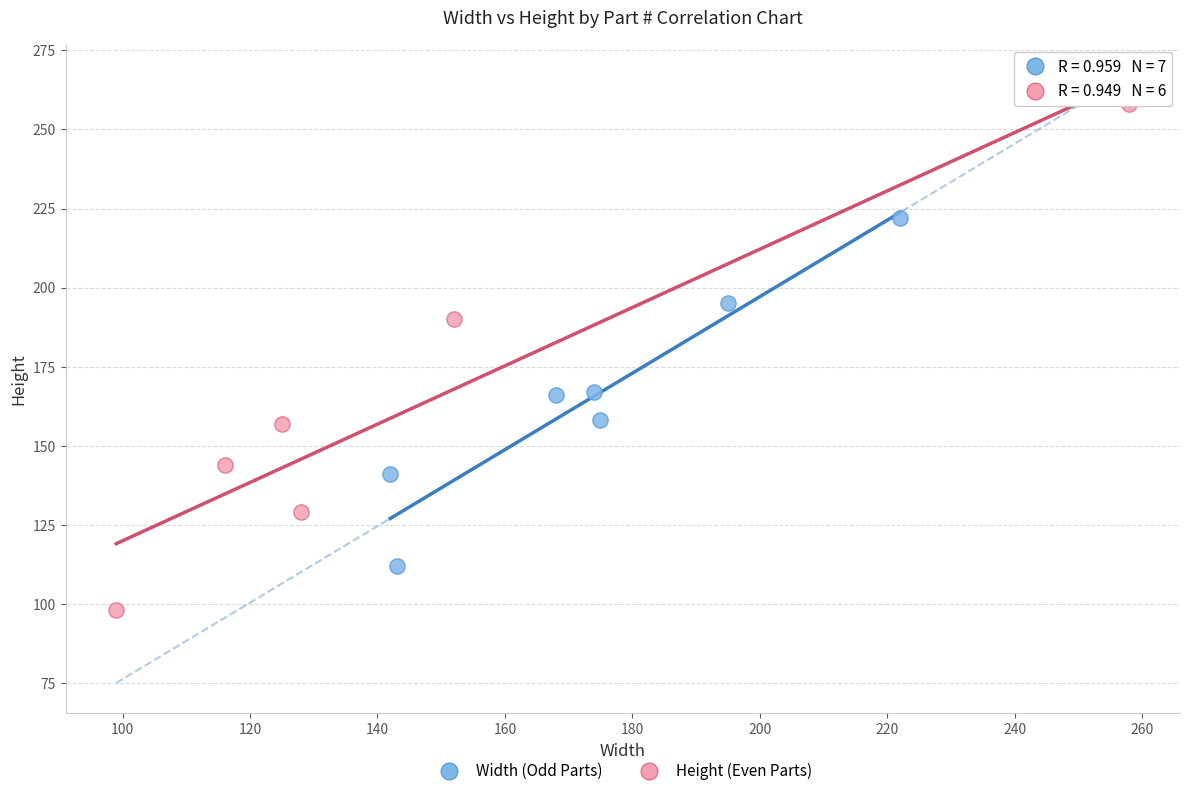

Which series reaches the minimum Y coordinate?

Height (Even Parts)